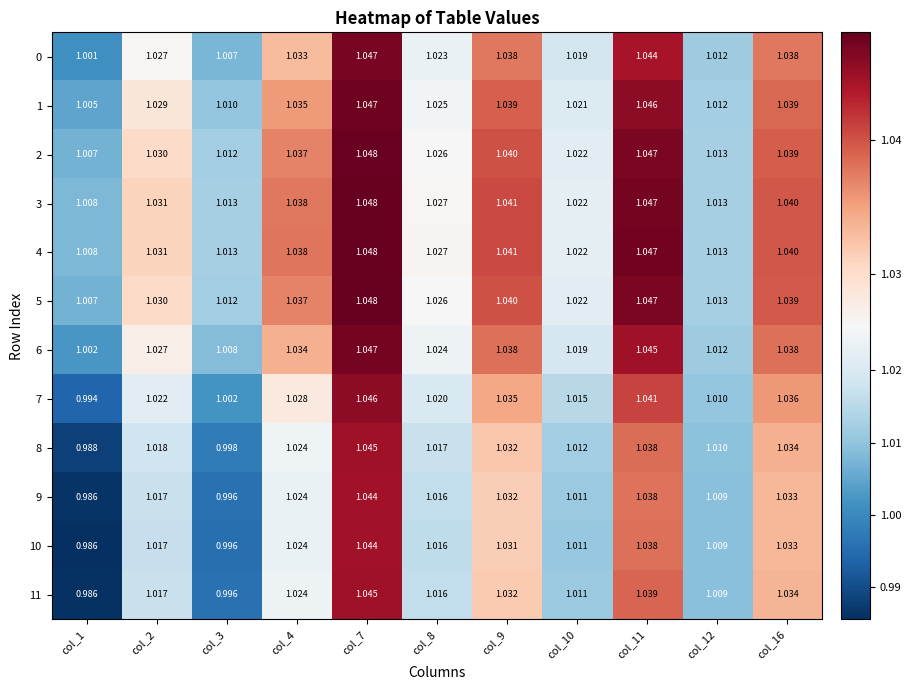

Is the value of 10 at col_12 greater than the value of 3 at col_8?

No